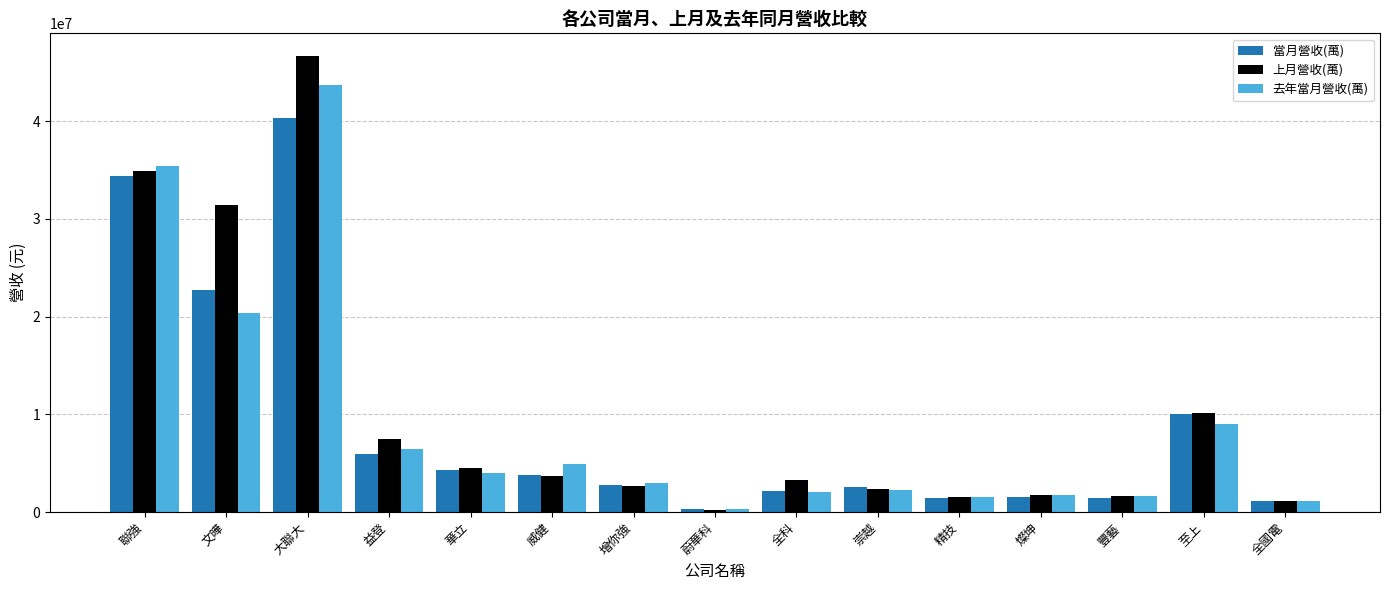

What are all the series names shown in the legend?

當月營收(萬), 上月營收(萬), 去年當月營收(萬)